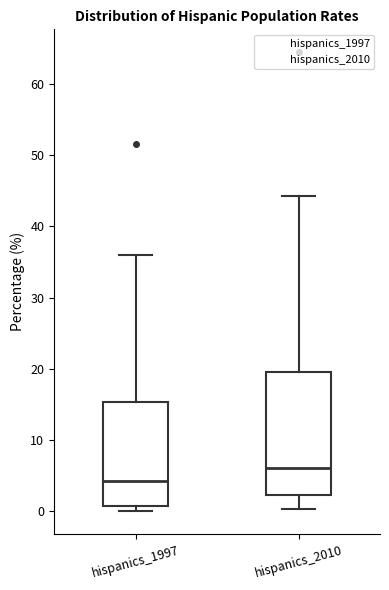

Reading left to right, transcribe this box plot: for each box, give where its median line is, the range the box spans, and where its two whiskers end, as read against the y-axis. The values are not printed on the chart, so give them approximately, as read against the axis.

hispanics_1997: median 4, box 1 to 15, whiskers 0 to 36
hispanics_2010: median 6, box 2 to 20, whiskers 0 to 44